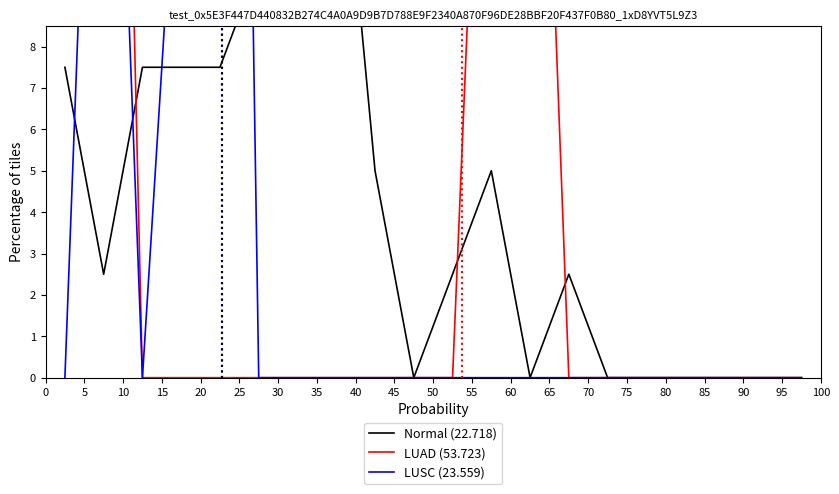

At which category is the sum across all series the highest?

5